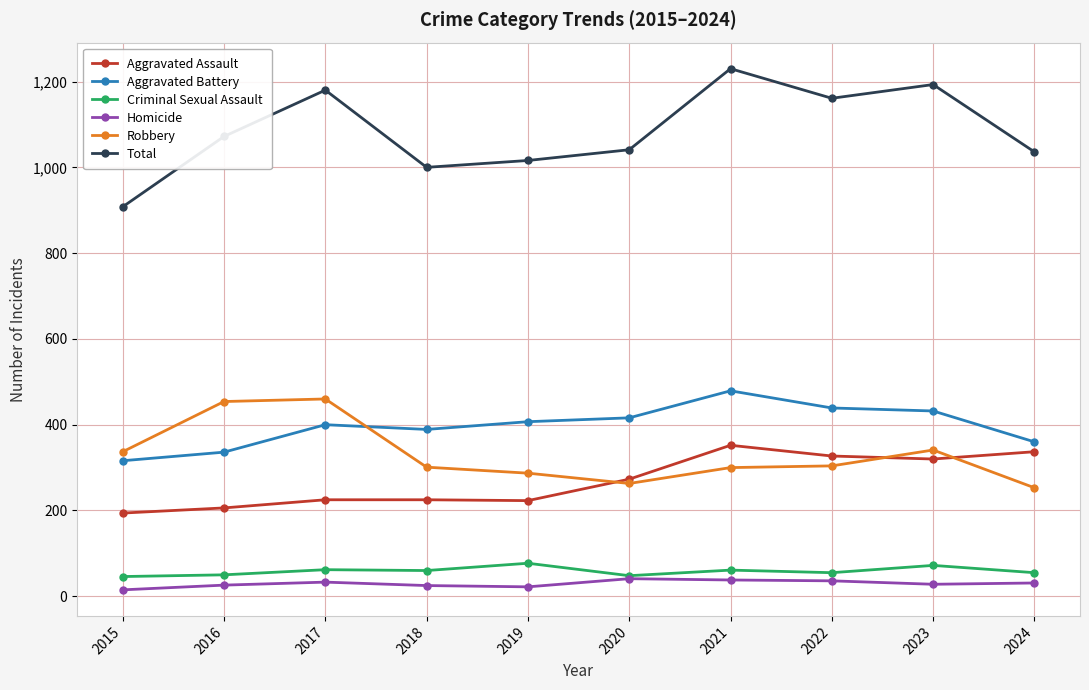

Is it true that Aggravated Battery equals 147 at 2021?

False